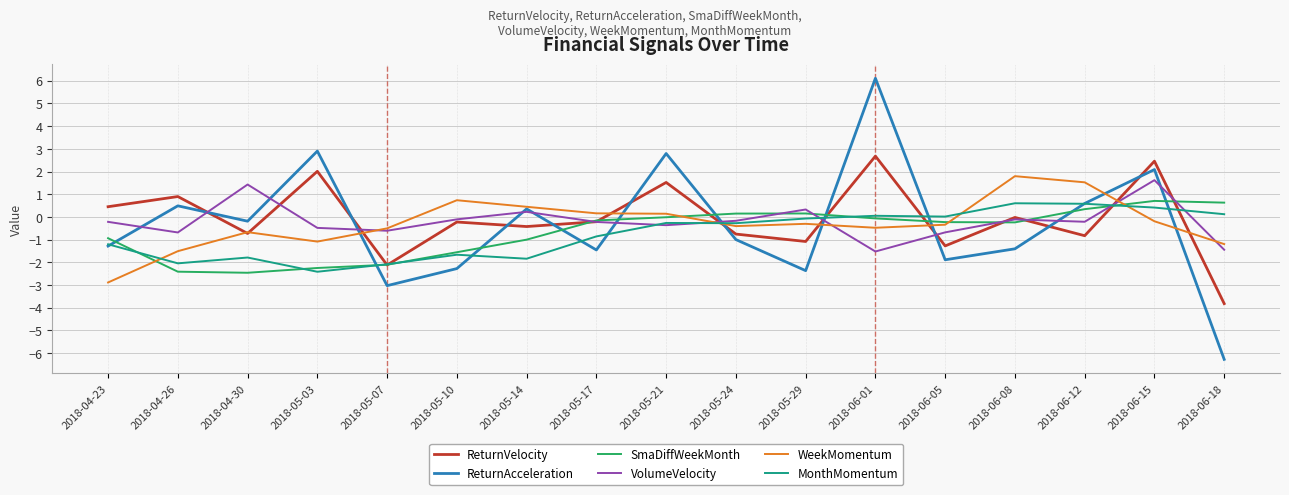

How many lines are shown in the chart?

6